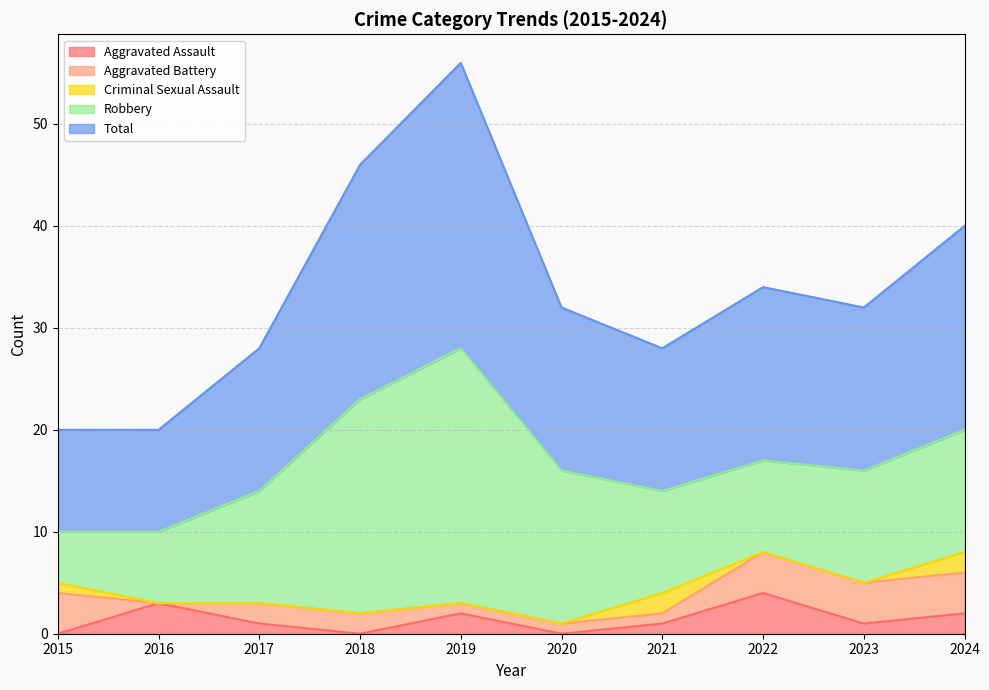

True or false: Total and Aggravated Assault cross at least once.

False